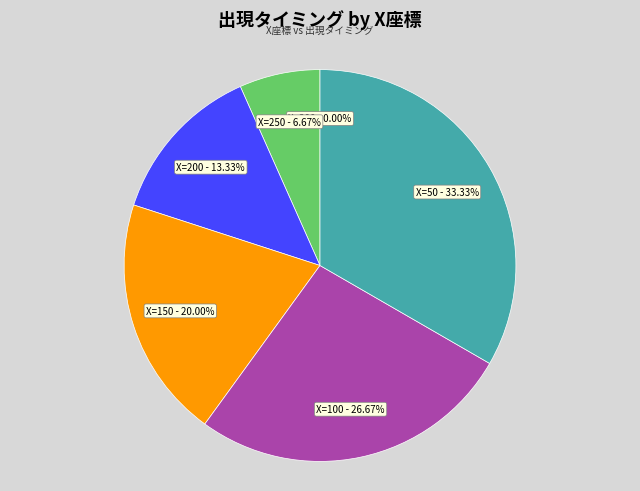

Which category has the biggest portion of the pie?

50